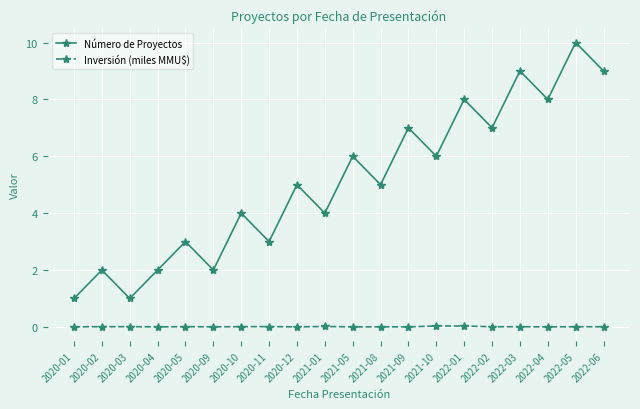

What is the maximum value for Número de Proyectos?

10.0